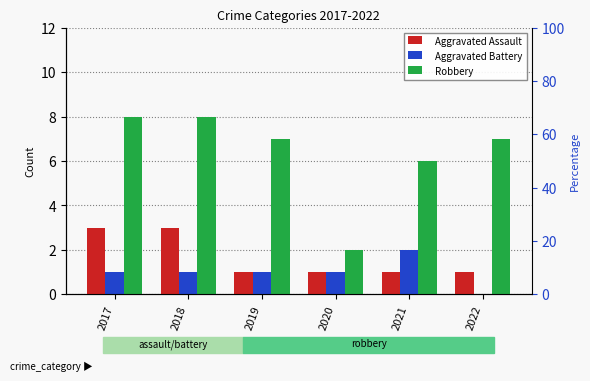

Are the bars horizontal?

No